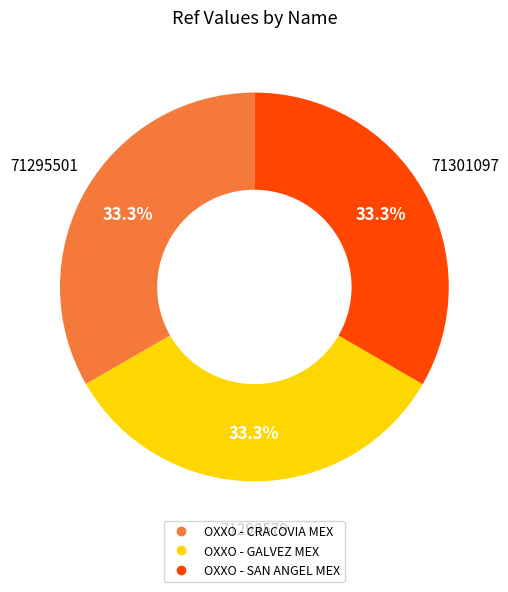

How many slices are in this pie chart?

3